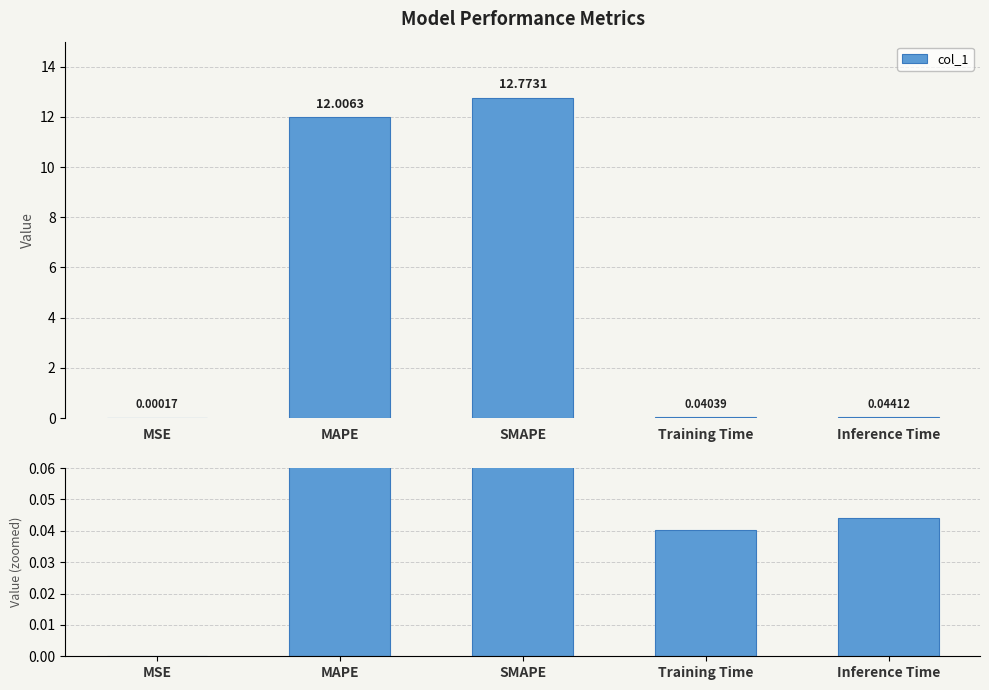

Rank the categories by value from highest to lowest.

SMAPE, MAPE, Inference Time, Training Time, MSE